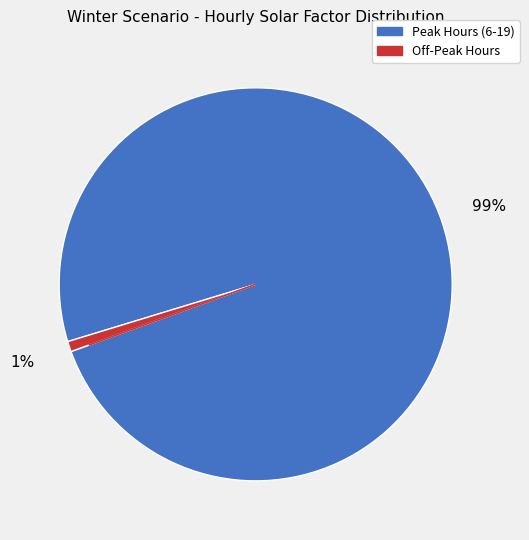

To the nearest percent, what is the average slice percentage?

50%